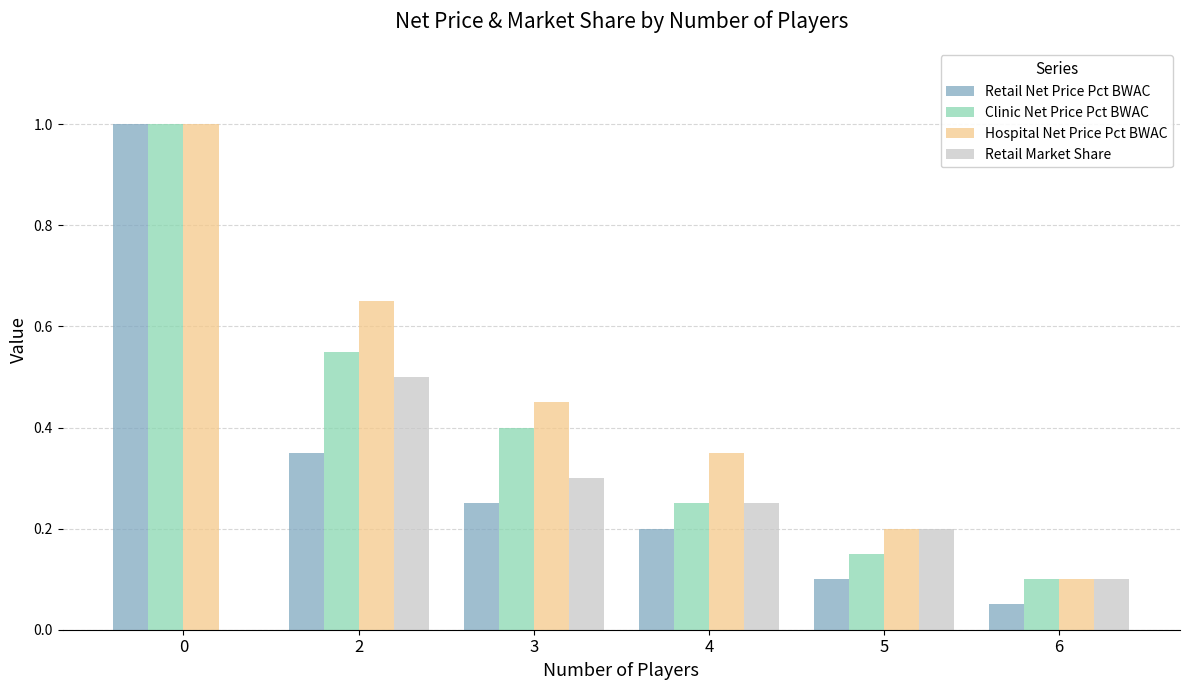

True or false: Retail Net Price Pct BWAC has a value of 1.0 at 0.

True